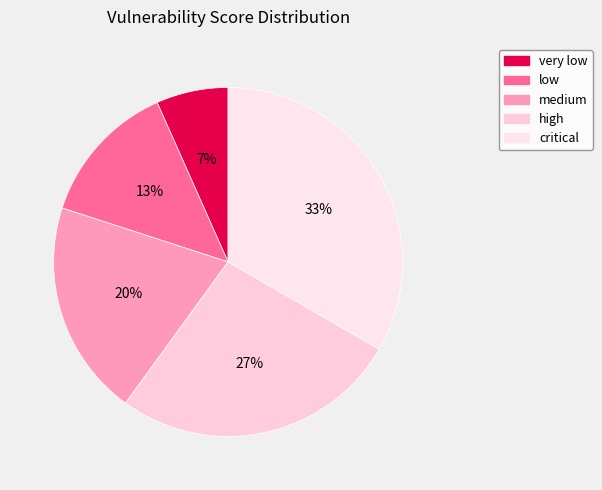

Rank the categories by value from highest to lowest.

critical, high, medium, low, very low